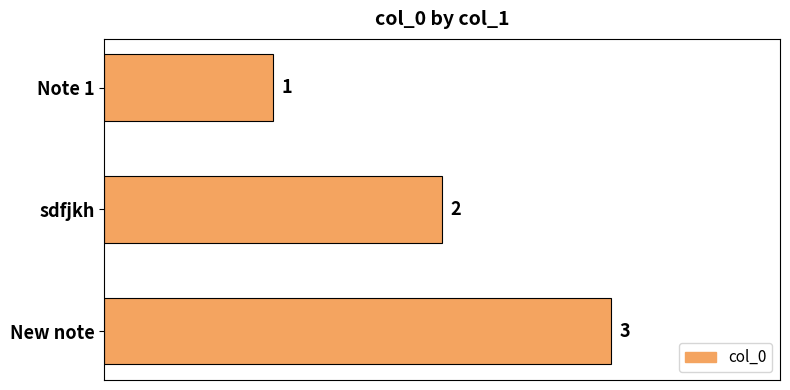

How many values are between 1 and 3?

3